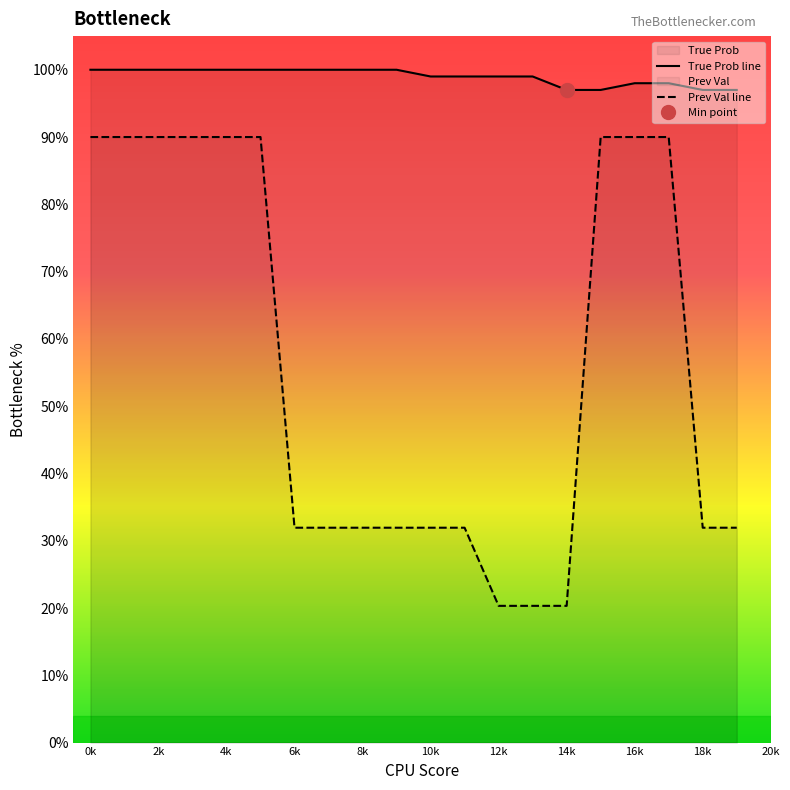

Does the chart have visible grid lines?

No